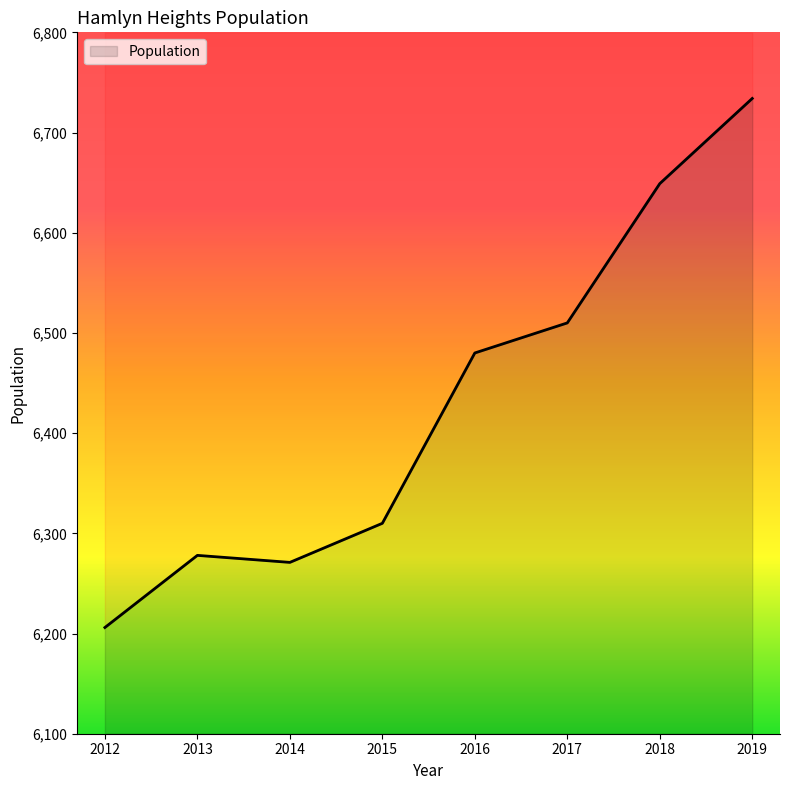

Which has a higher value, 2015 or 2016?

2016